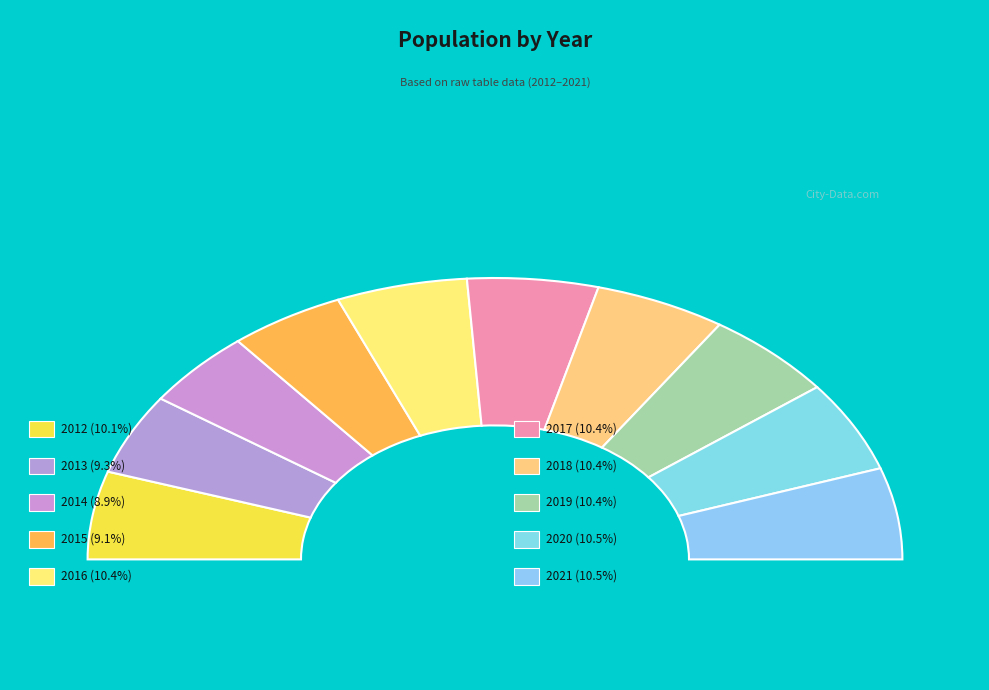

What is the largest slice in the pie chart?

2021